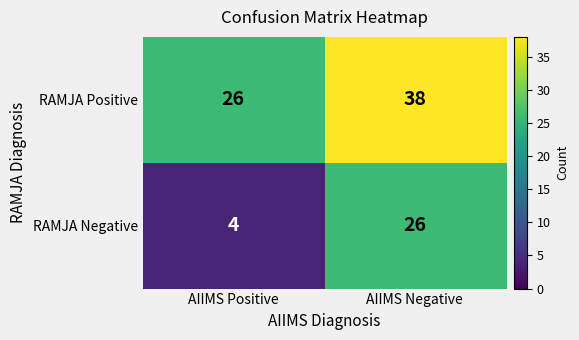

What is the total value across all series at AIIMS Positive?

30